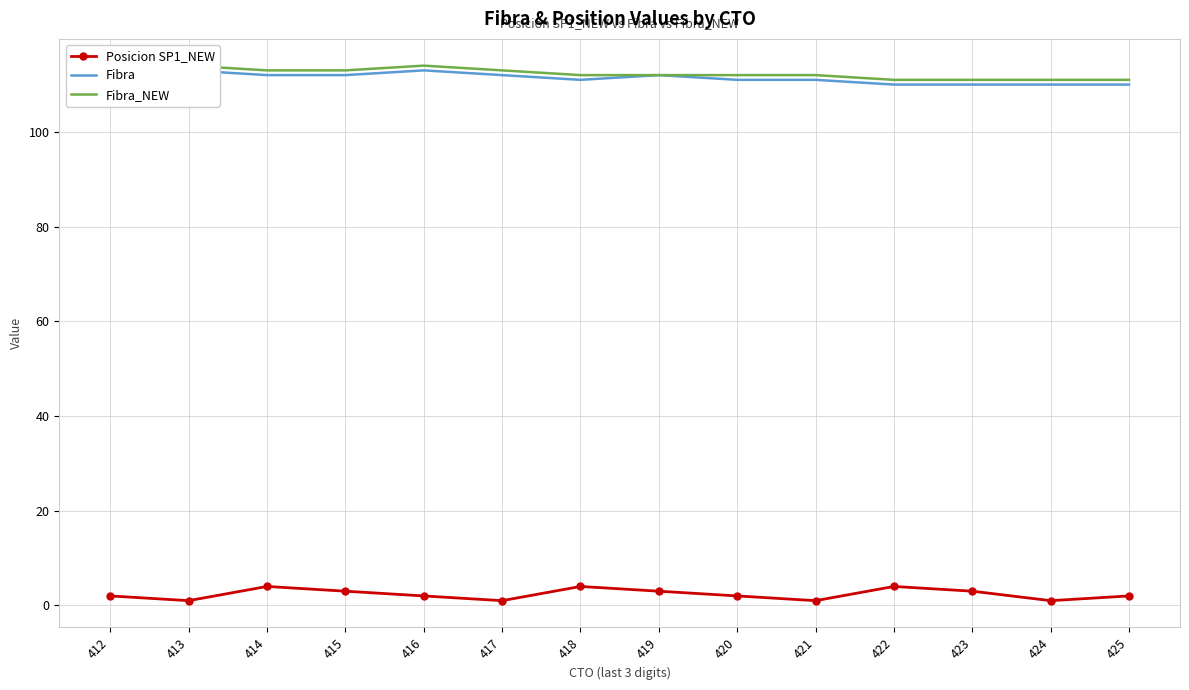

True or false: Fibra_NEW and Fibra cross at least once.

False